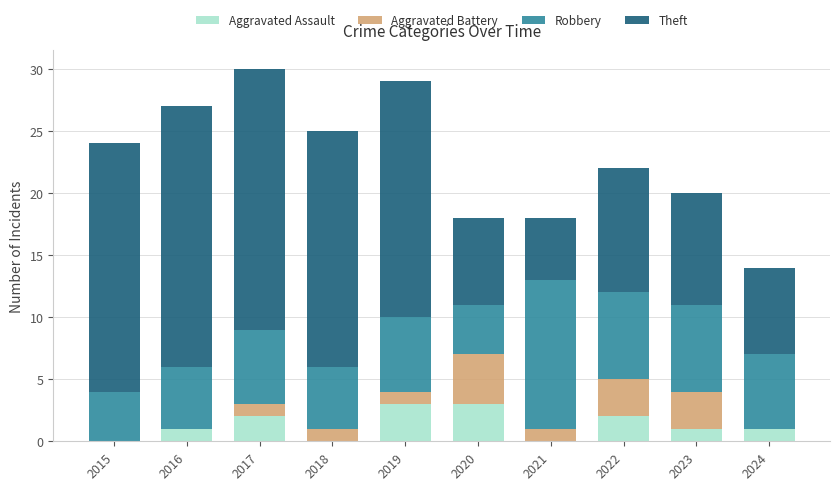

What is the total value across all series at 2023?

20